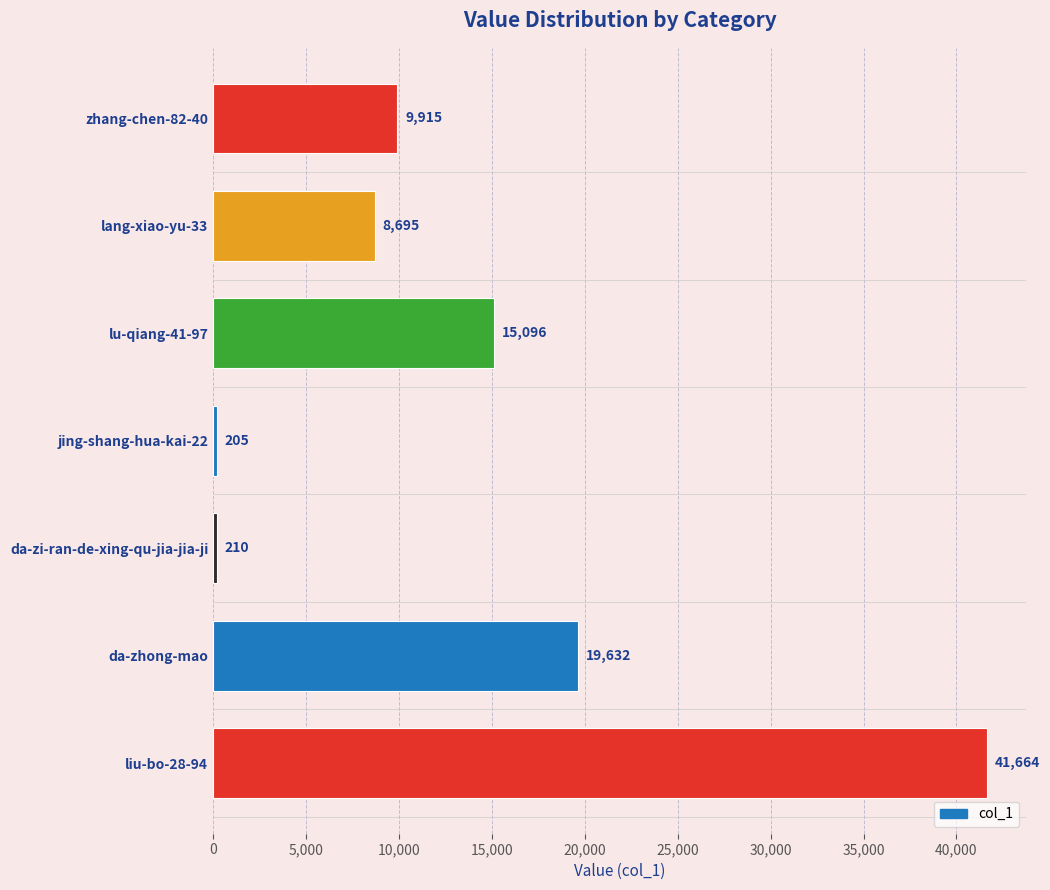

Is it true that the value at liu-bo-28-94 is 65526?

False